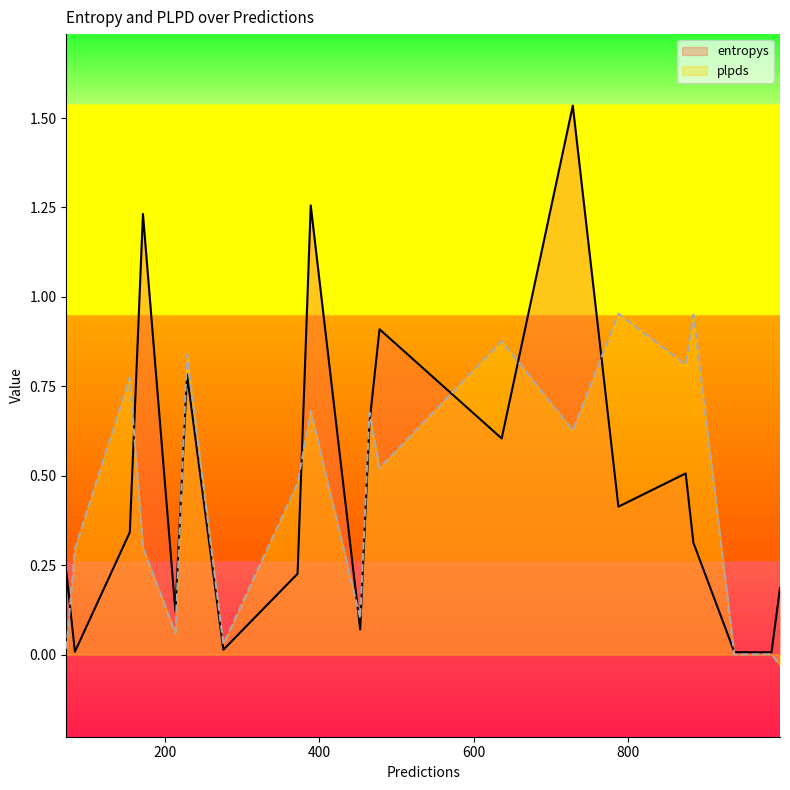

Which series has the widest spread of values?

entropys